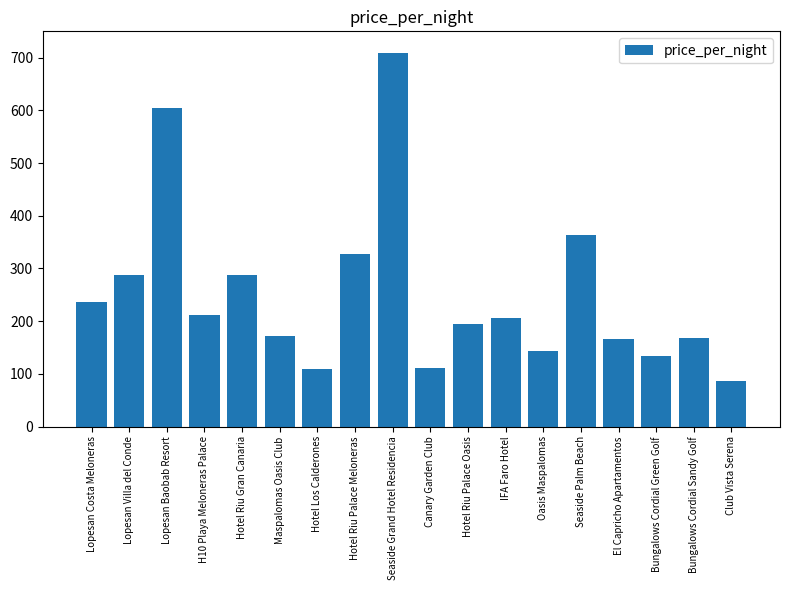

What is the value of the 10th bar from the left?

112